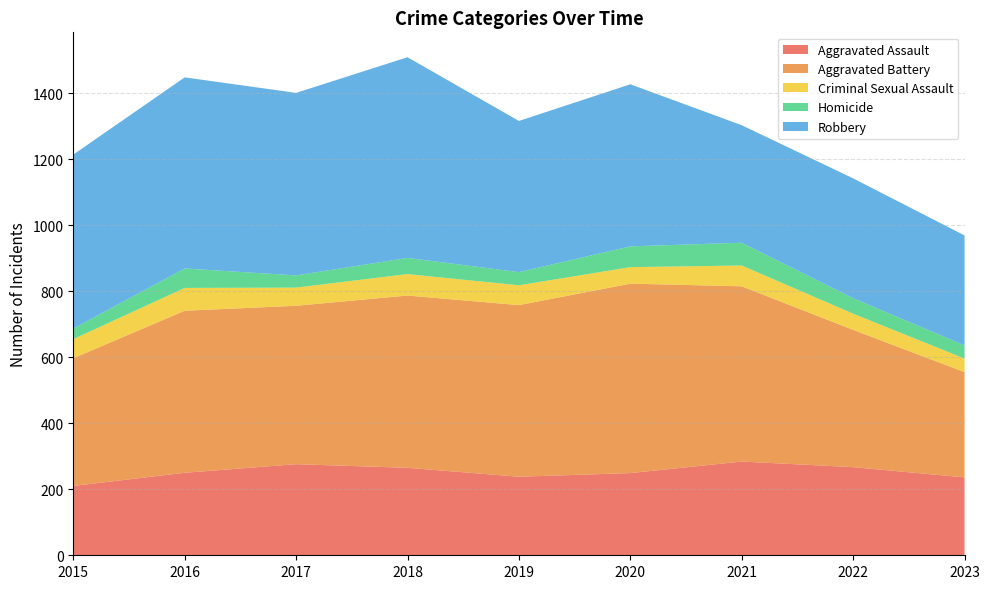

Reading left to right, extract all data points from this chart.

Aggravated Assault: 2015=210	2016=250	2017=276	2018=265	2019=238	2020=249	2021=284	2022=267	2023=236
Aggravated Battery: 2015=387	2016=491	2017=480	2018=522	2019=520	2020=574	2021=531	2022=416	2023=319
Criminal Sexual Assault: 2015=58	2016=69	2017=55	2018=65	2019=60	2020=50	2021=63	2022=49	2023=41
Homicide: 2015=32	2016=59	2017=37	2018=49	2019=40	2020=63	2021=69	2022=47	2023=40
Robbery: 2015=527	2016=579	2017=553	2018=608	2019=458	2020=491	2021=356	2022=363	2023=333